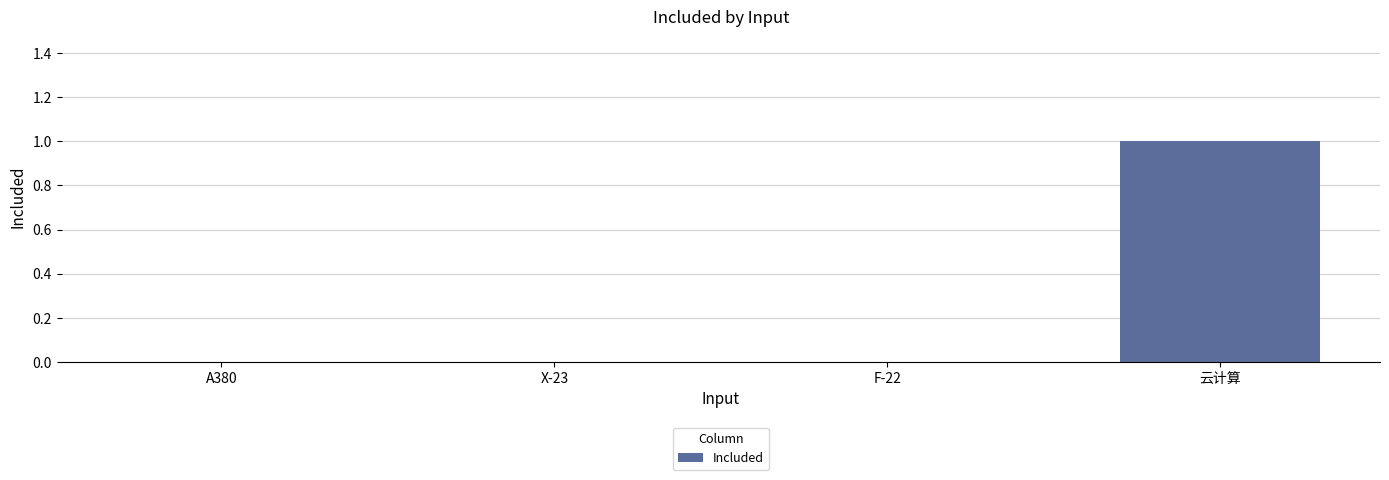

True or false: the data shows 0 at F-22.

True